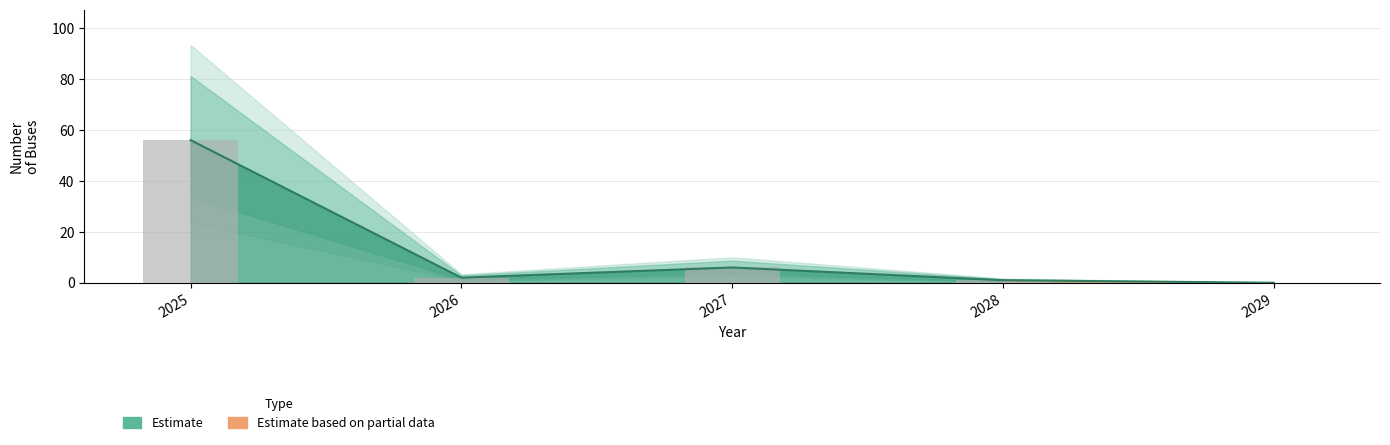

Does the chart contain any negative values?

No